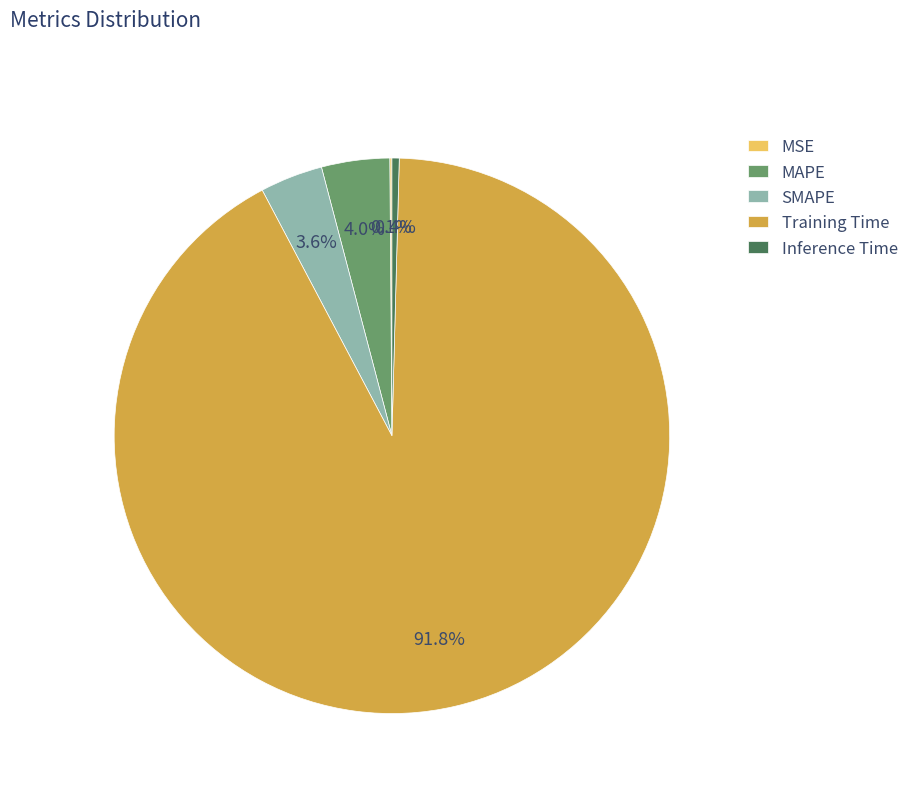

What portion of the pie excludes Inference Time?

99.6%